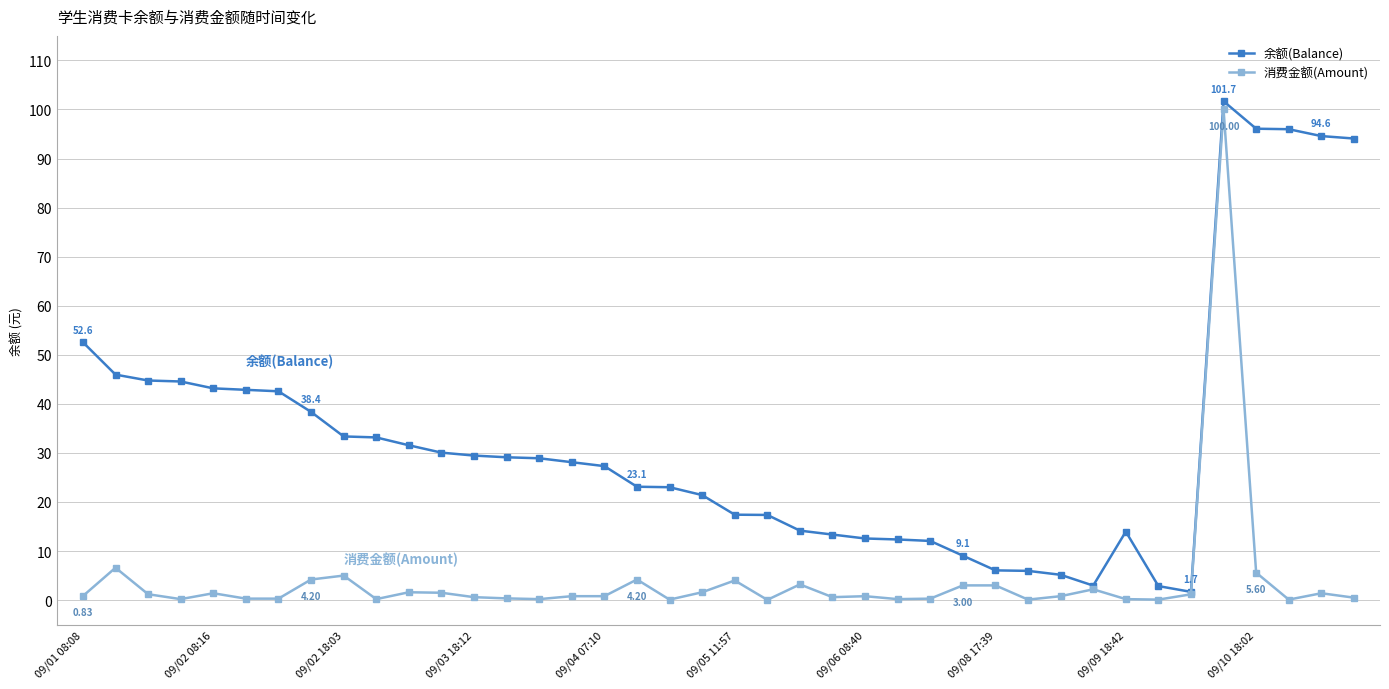

True or false: 消费金额(Amount) has more than 2 points higher than both neighbors.

True